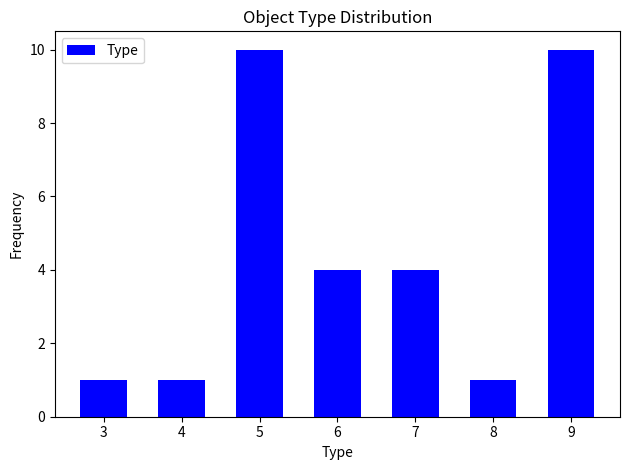

Reading left to right, transcribe all the data shown in this chart.

3=1	4=1	5=10	6=4	7=4	8=1	9=10